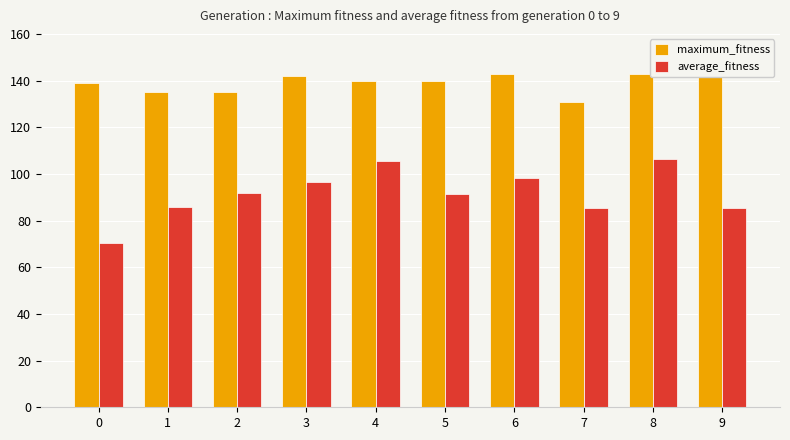

Rank the series by their average value, from highest to lowest.

maximum_fitness, average_fitness